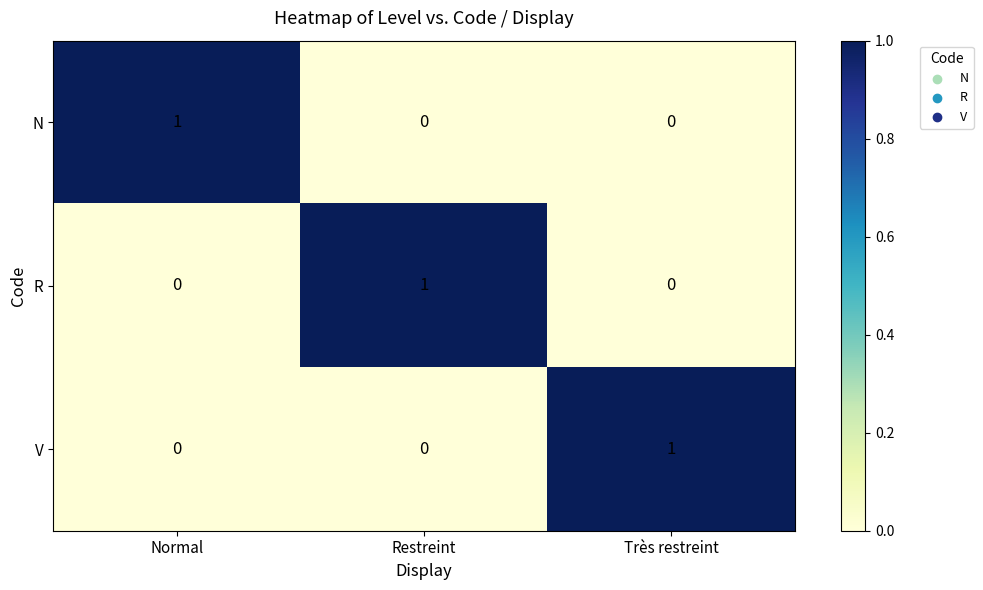

At how many categories does at least one series exceed 0?

3